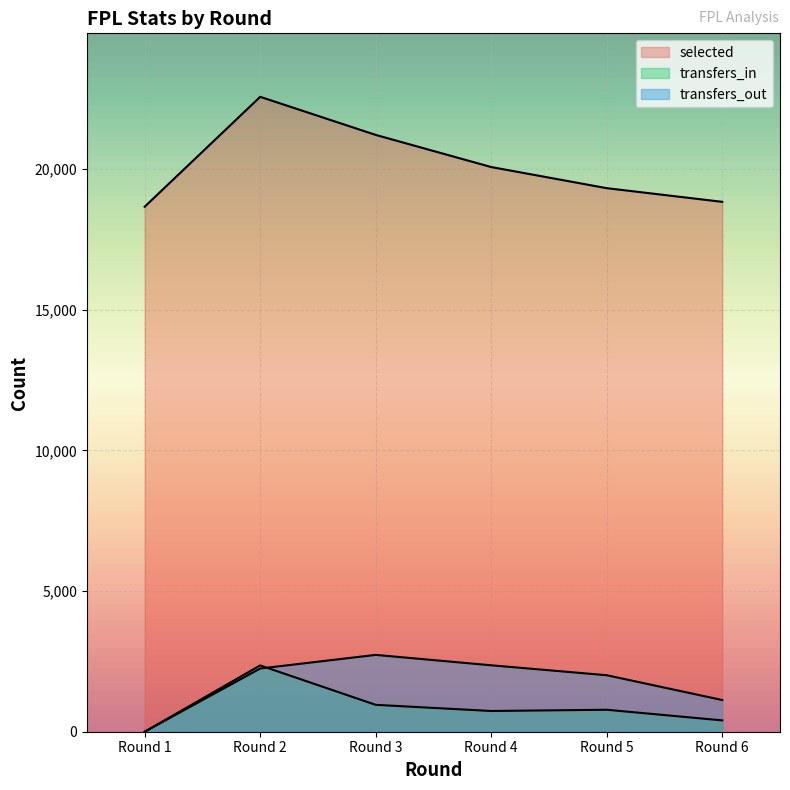

How many data points in transfers_out are above 2248?

2